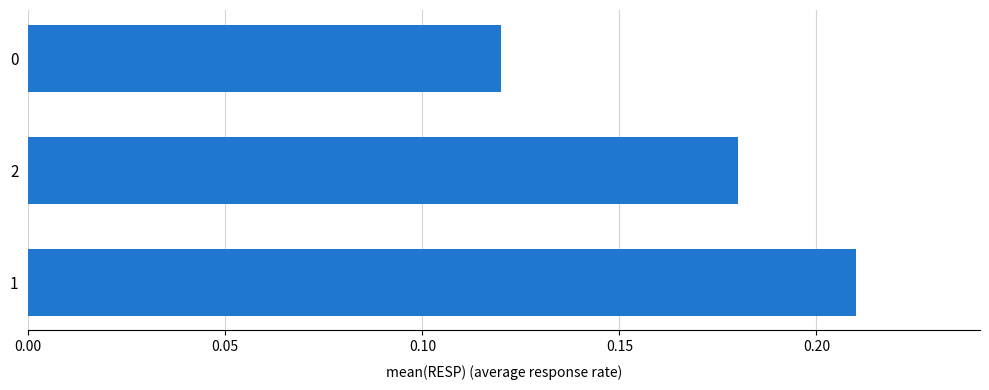

List the labels in order of value, largest first.

1, 2, 0